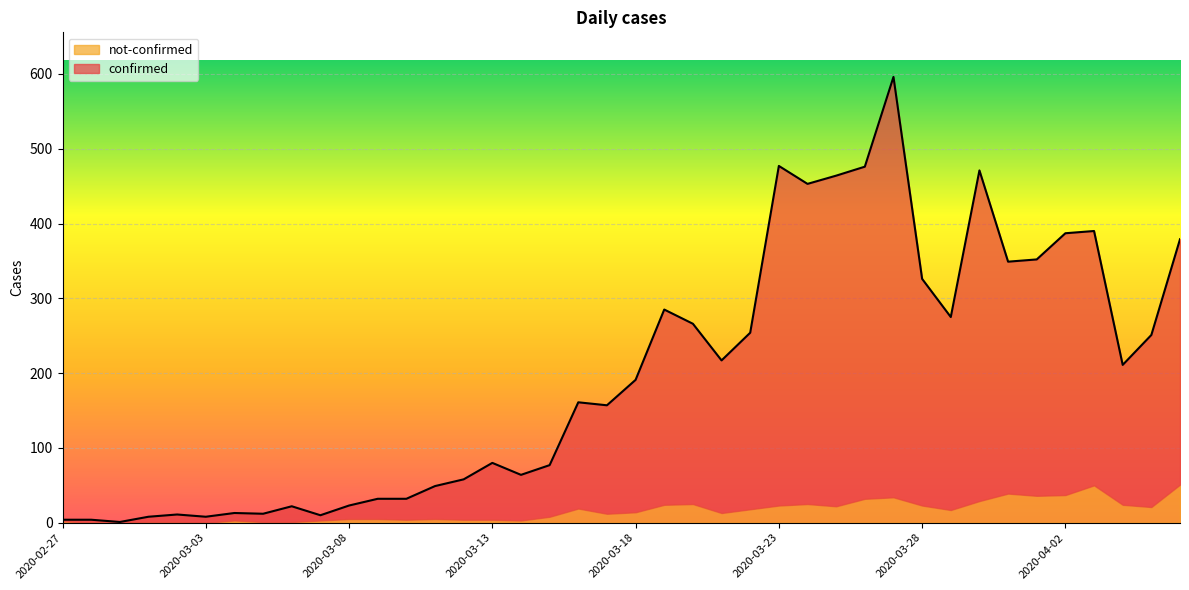

At which label is the value closest to 298?

2020-03-19